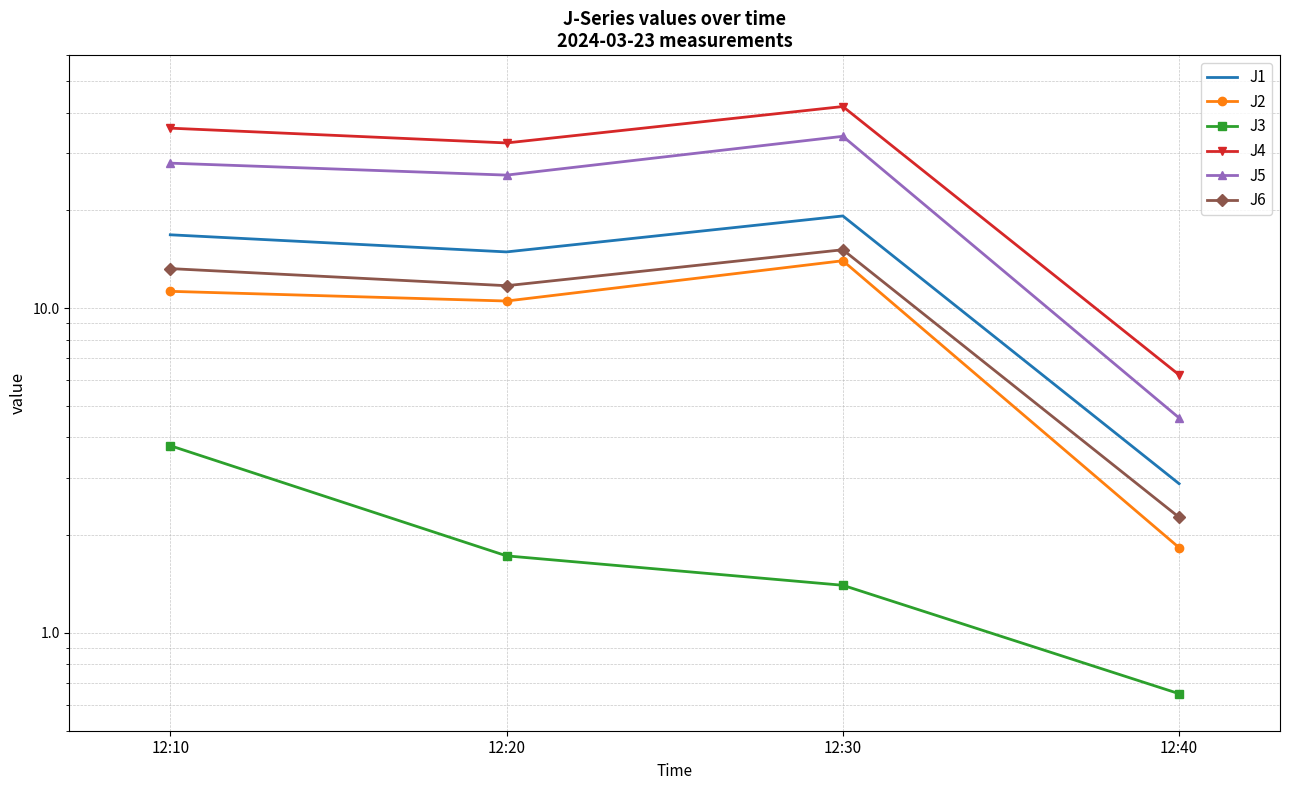

What value does the J2 series have at 12:20?

10.5